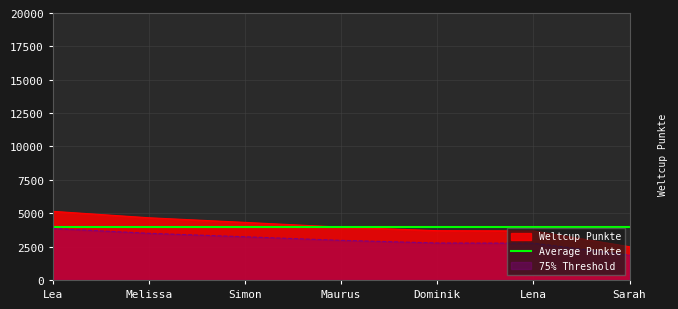

The 75% Threshold series shows 2757.0 at Lena. True or false?

True